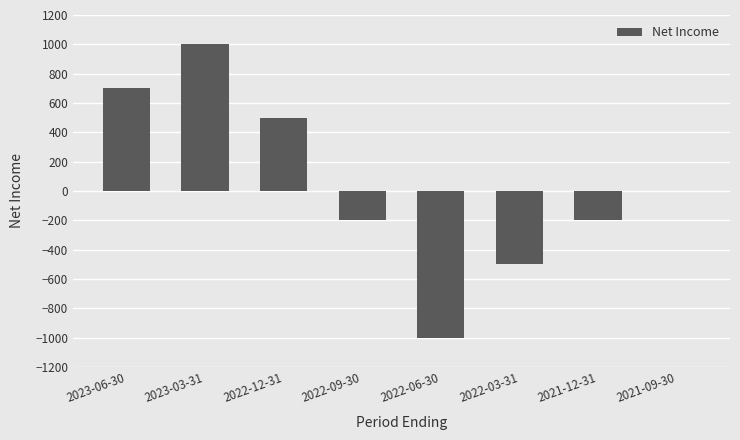

How many values are between -200 and 700?

5